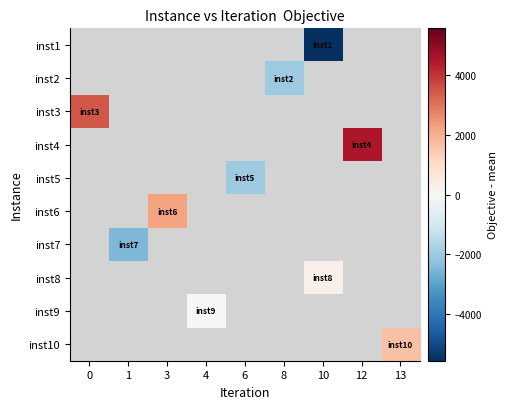

What is the difference between the highest and lowest values at 10?

5842.9